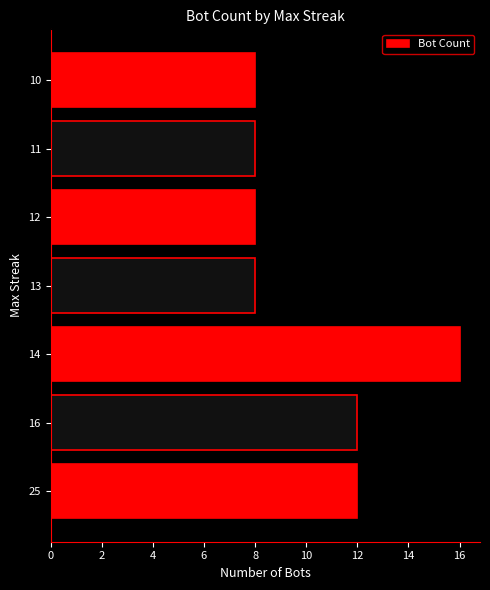

Reading top to bottom, list all the values displayed in this chart.

10=8	11=8	12=8	13=8	14=16	16=12	25=12